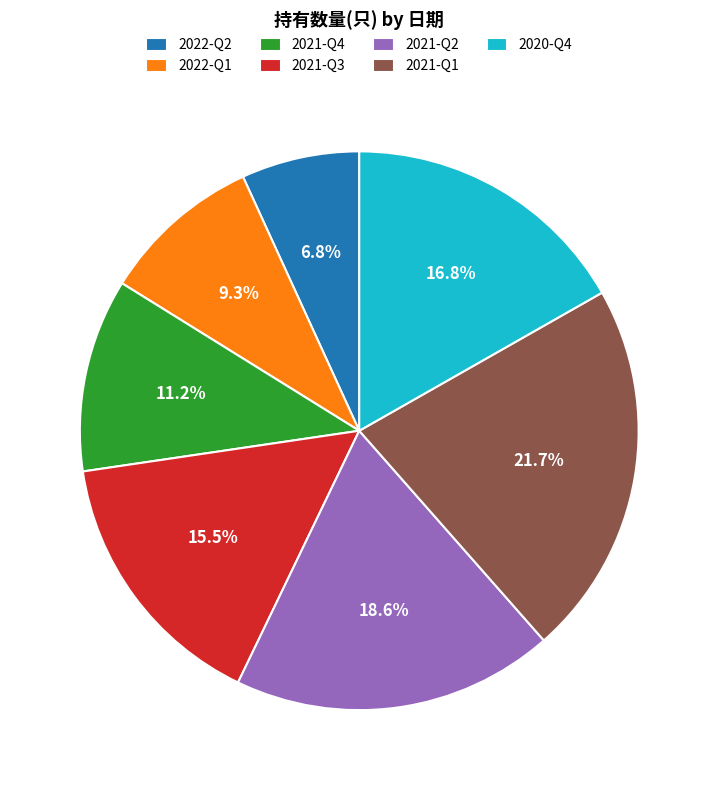

To the nearest percent, what portion does 2022-Q2 represent?

7%